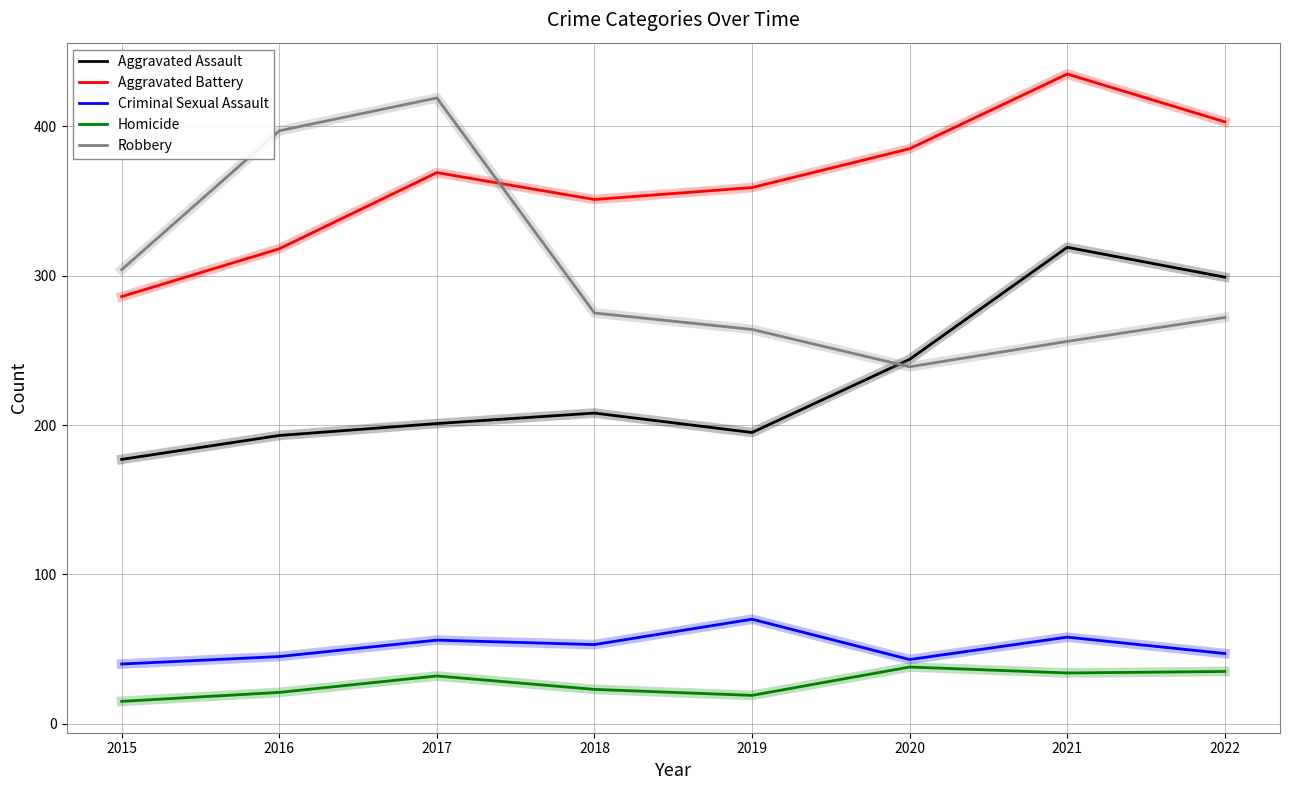

What is the spread (max minus min) of values at 2015?

289